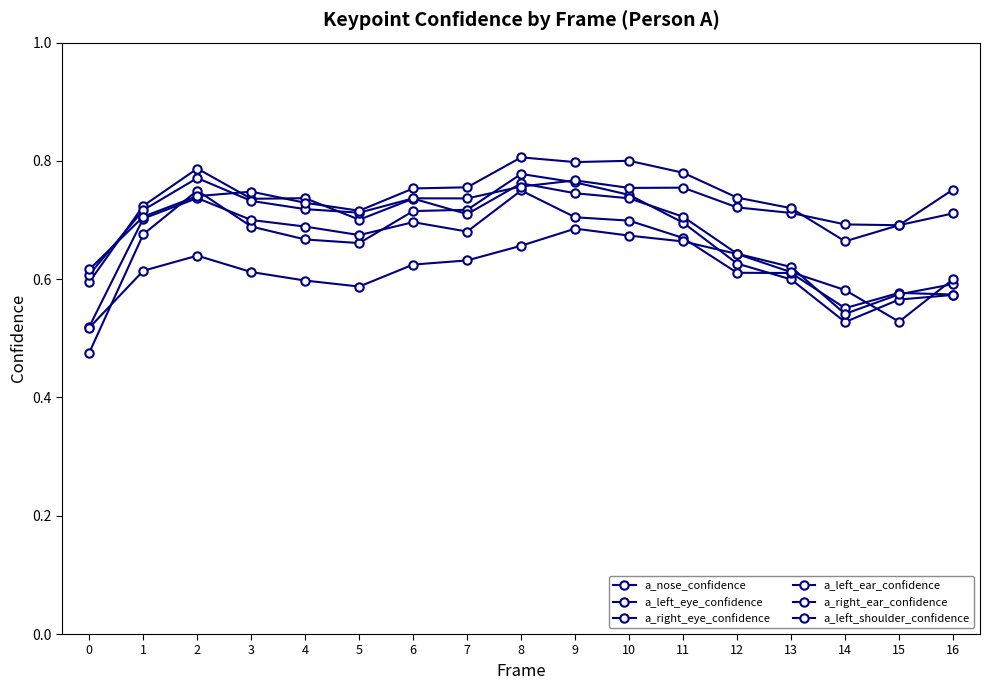

How many data points does each series have?

17